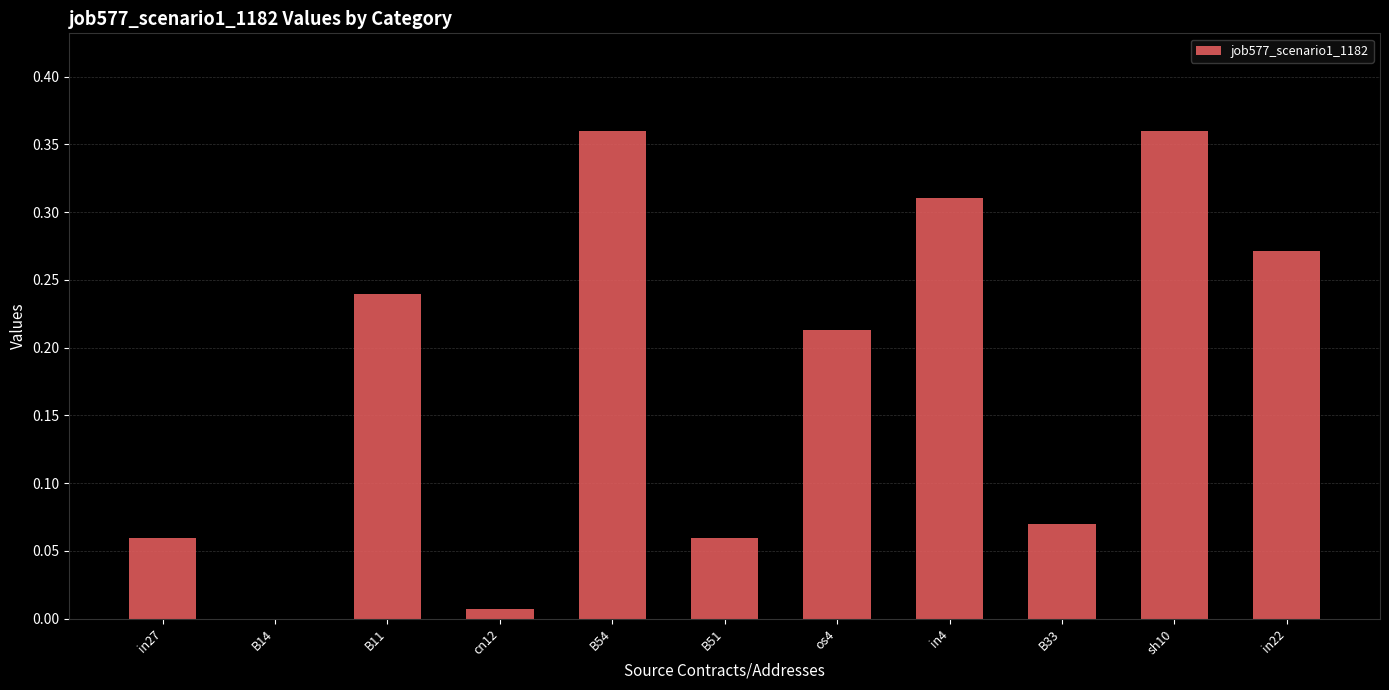

What is the change in value from B14 to B11?

+0.2